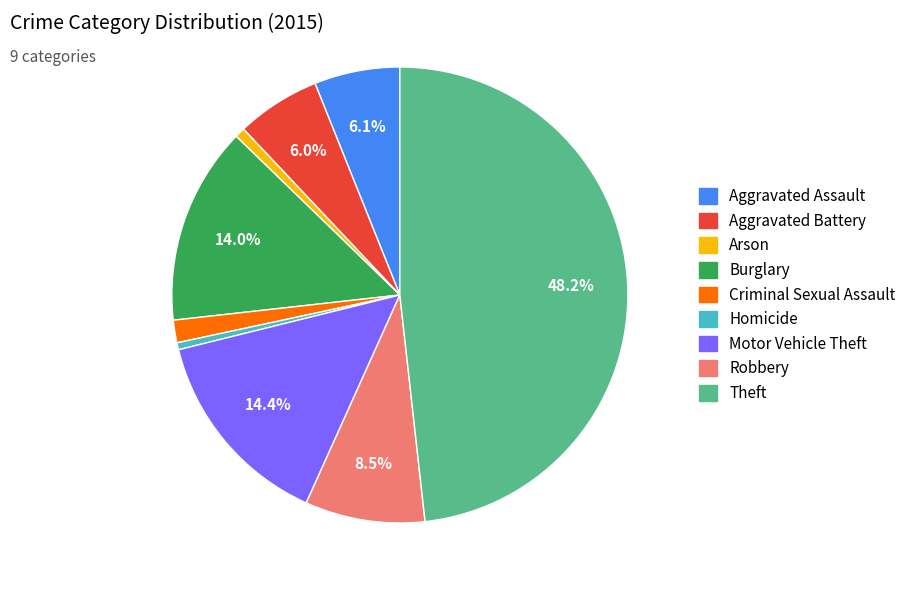

How much of the chart is everything except Theft?

51.8%